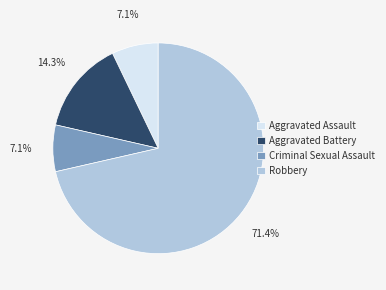

Between Robbery and Aggravated Battery, which is larger?

Robbery